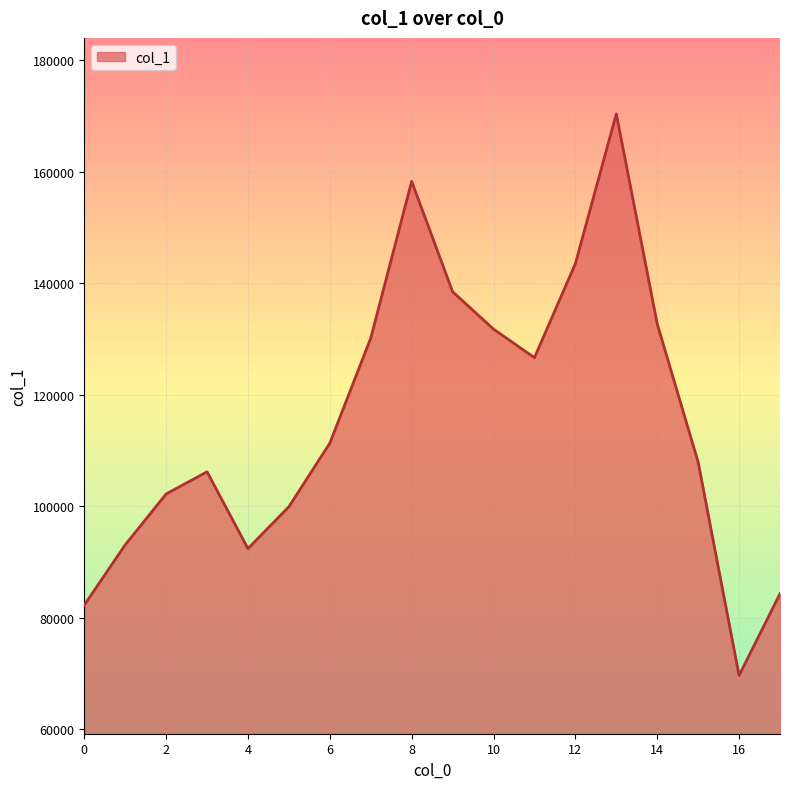

Count the number of categories in the chart.

18